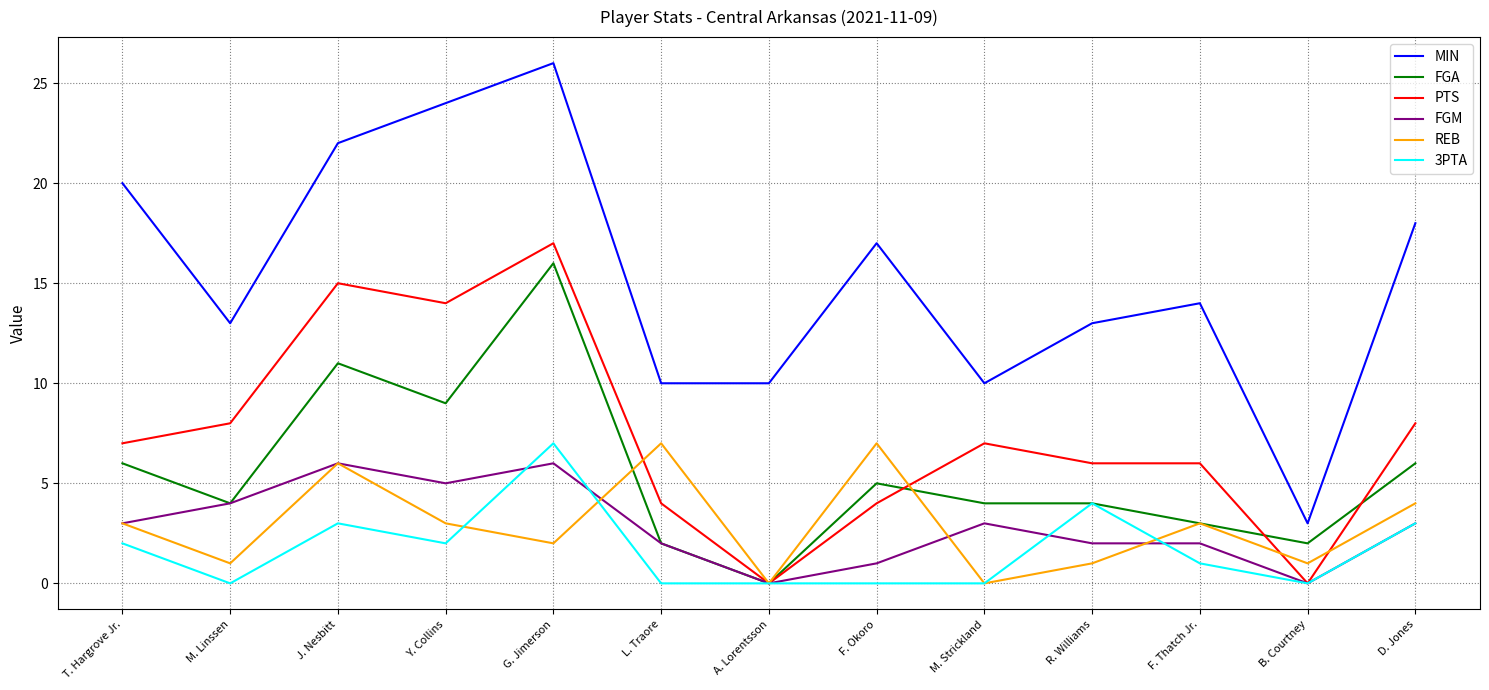

What position from the left is M. Strickland?

9